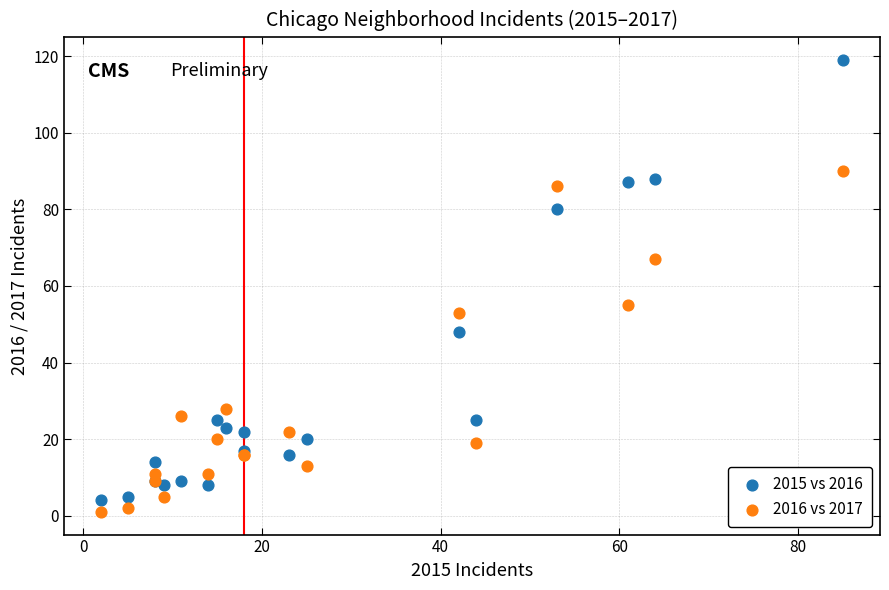

Which series has the largest Y range (max minus min)?

2015 vs 2016